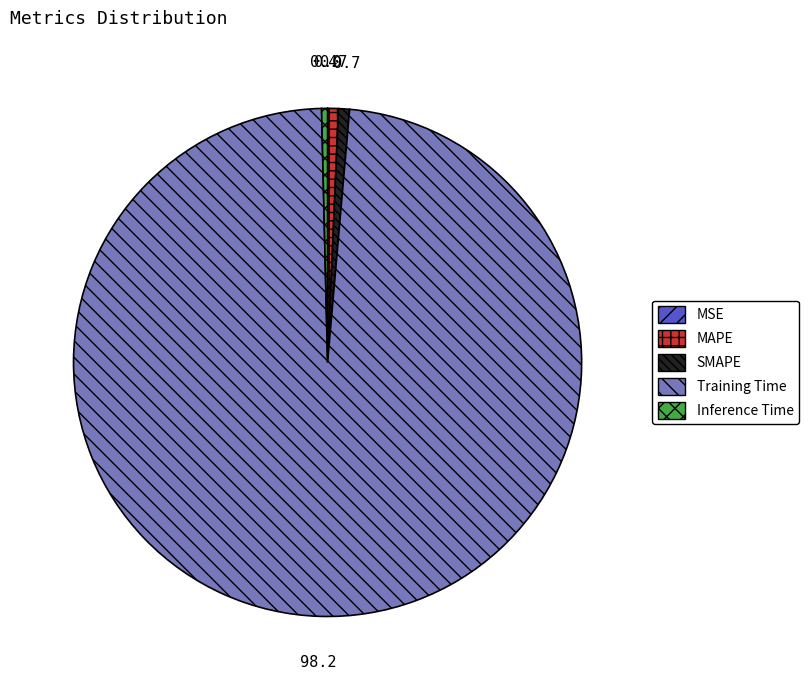

What is the largest slice in the pie chart?

Training Time